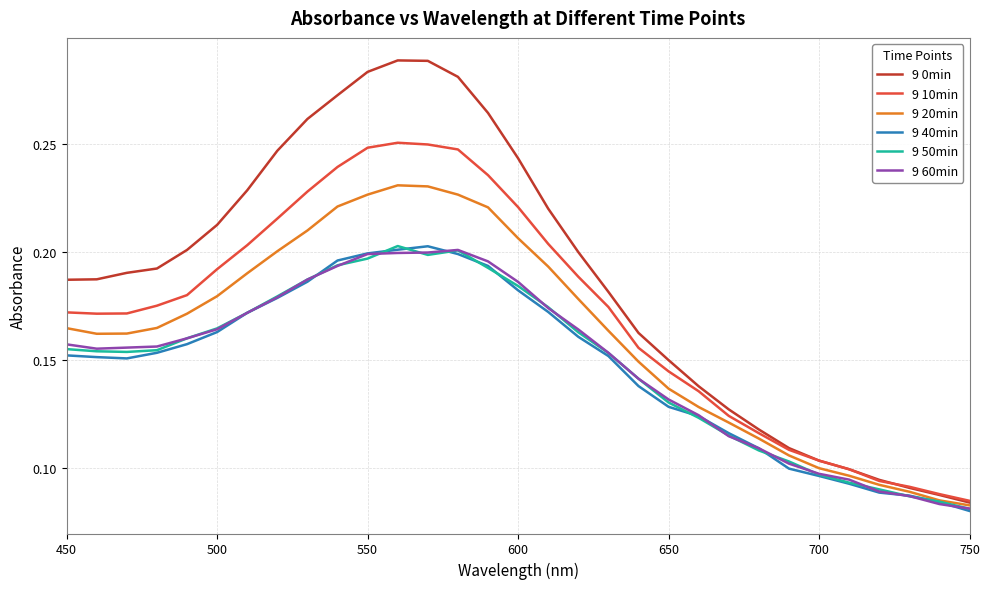

Which series has the largest total across all categories?

9 0min